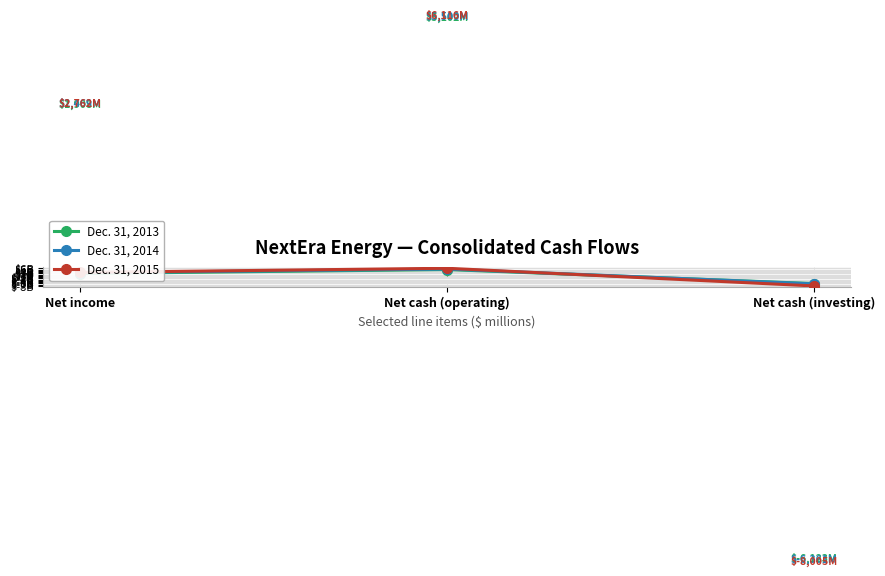

Between Net income and Net cash (investing), which is larger?

Net income